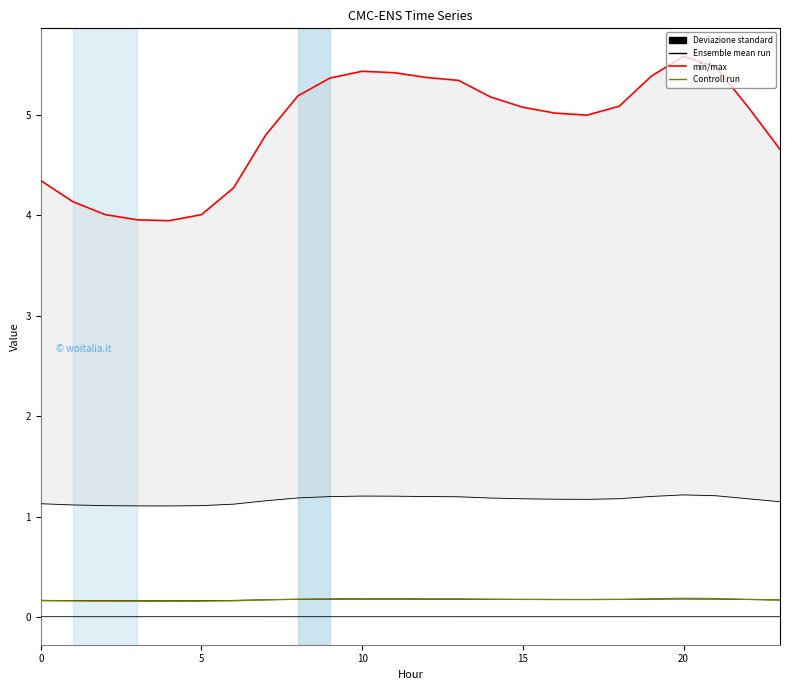

What are all the series names shown in the legend?

min/max, Ensemble mean run, Deviazione standard, Controll run